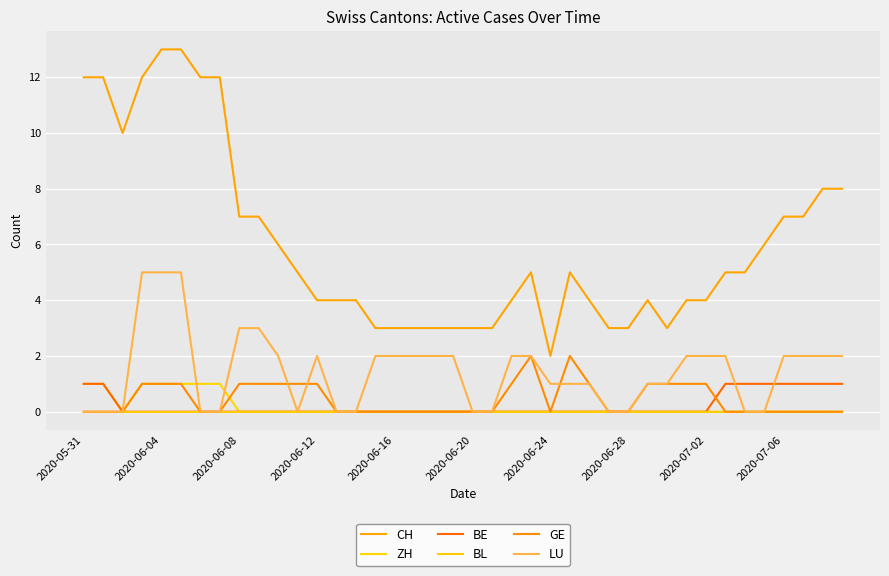

Is this an area chart (filled region under the line)?

No